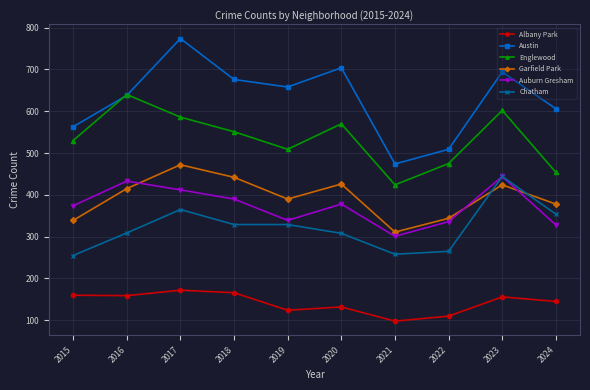

What are all the series names shown in the legend?

Albany Park, Austin, Englewood, Garfield Park, Auburn Gresham, Chatham